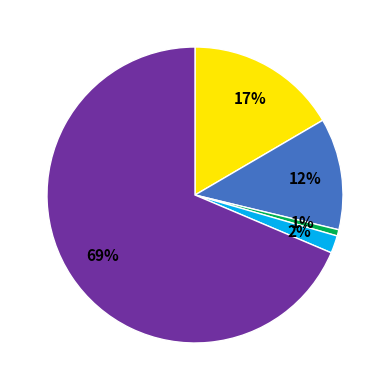

To the nearest percent, what is the average slice percentage?

20%